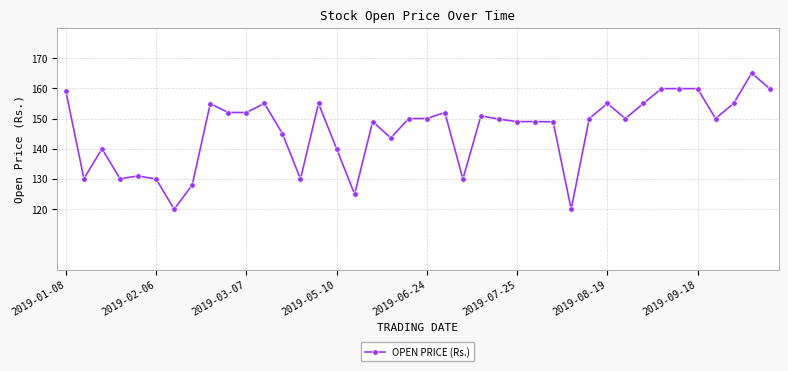

What is the greatest value displayed?

165.0